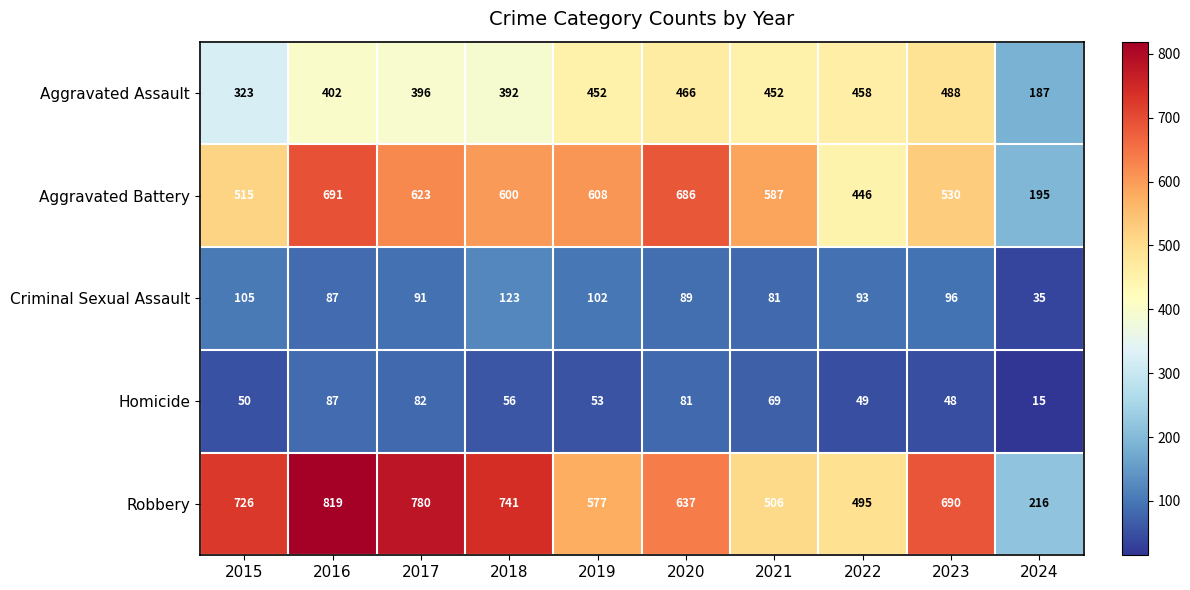

What is the difference between the second highest and minimum values in the Criminal Sexual Assault series?

70